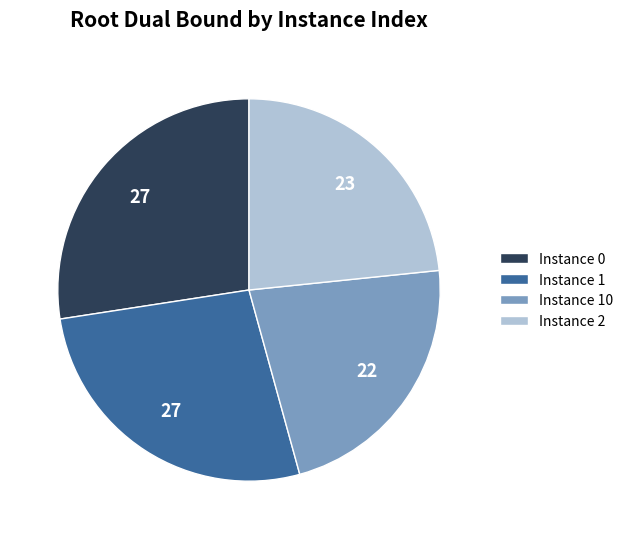

Does Instance 2 represent more than half of the total?

No